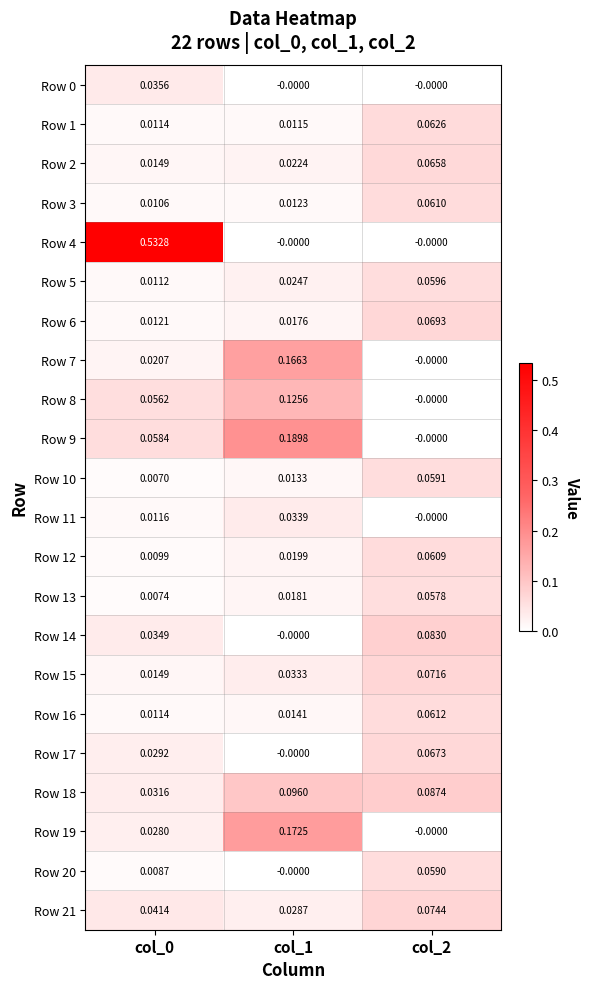

Which series has the largest total across all categories?

Row 4